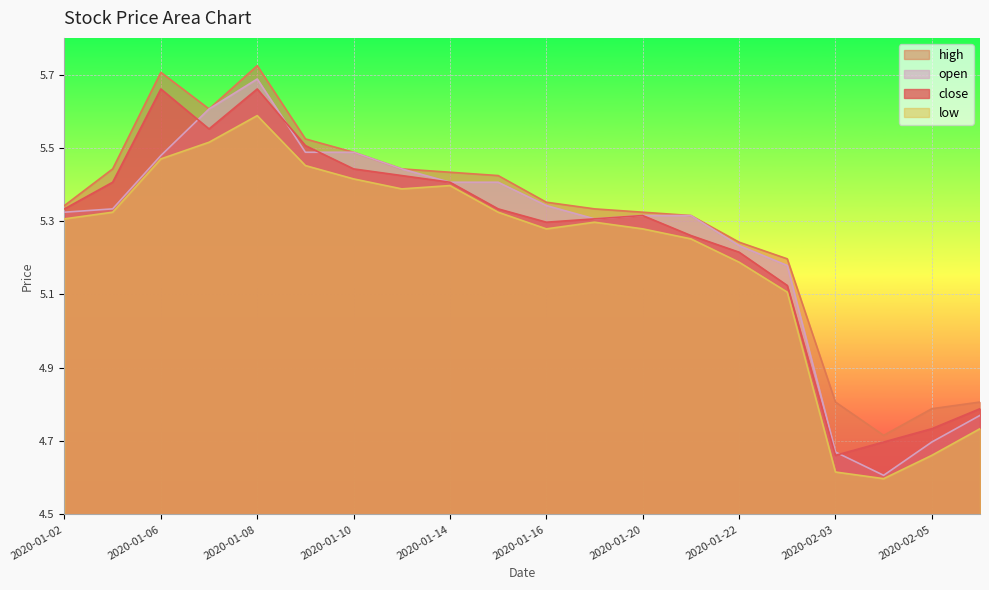

How many categories are shown in the chart?

20